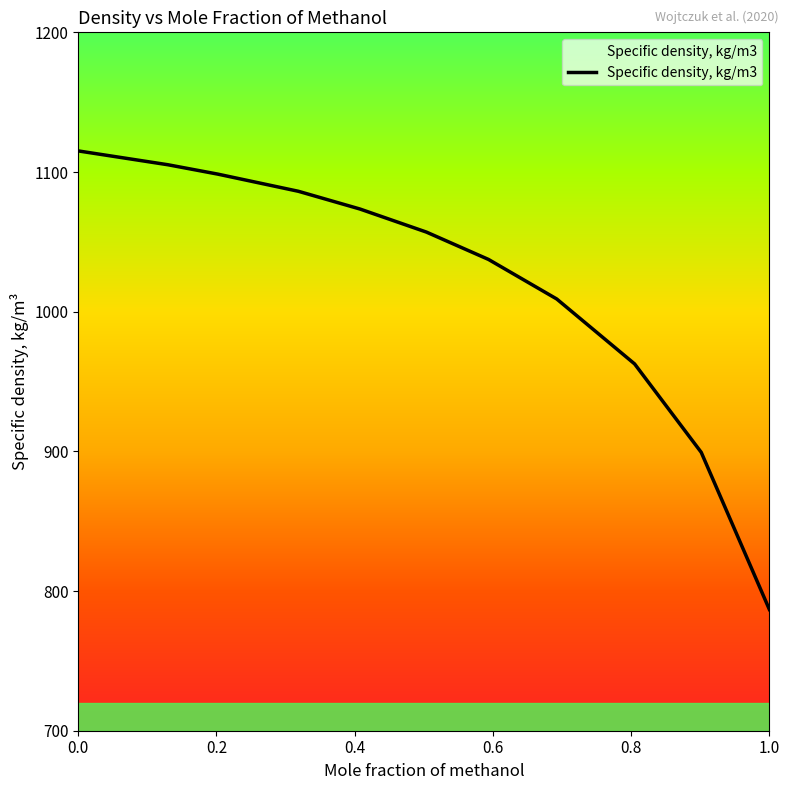

What is the maximum value shown in the chart?

1115.1